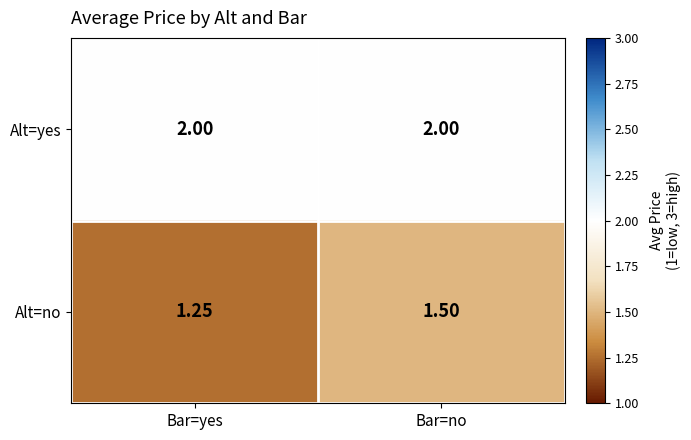

How many distinct data groups are displayed?

2